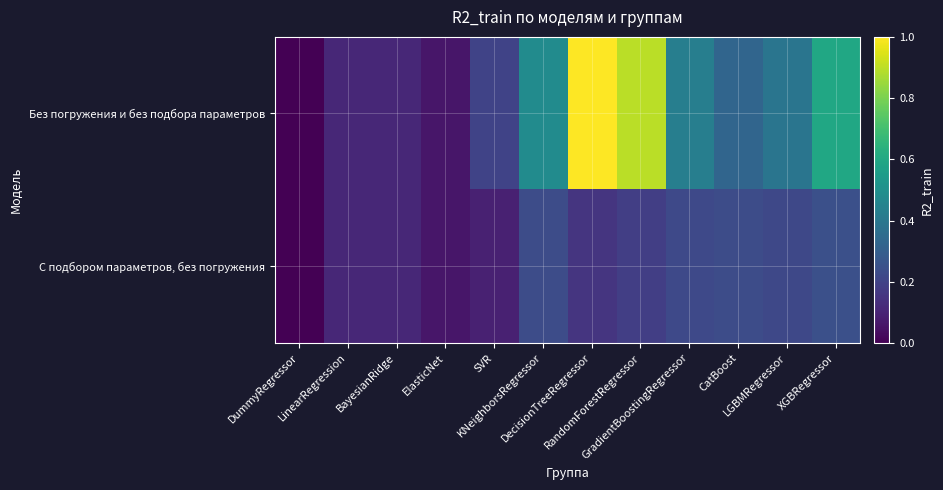

Reading left to right, transcribe all the data shown in this chart.

Без погружения и без подбора параметров: DummyRegressor=0.0	LinearRegression=0.1	BayesianRidge=0.1	ElasticNet=0.1	SVR=0.2	KNeighborsRegressor=0.5	DecisionTreeRegressor=1.0	RandomForestRegressor=0.9	GradientBoostingRegressor=0.4	CatBoost=0.3	LGBMRegressor=0.4	XGBRegressor=0.6
С подбором параметров, без погружения: DummyRegressor=0.0	LinearRegression=0.1	BayesianRidge=0.1	ElasticNet=0.1	SVR=0.1	KNeighborsRegressor=0.2	DecisionTreeRegressor=0.2	RandomForestRegressor=0.2	GradientBoostingRegressor=0.2	CatBoost=0.2	LGBMRegressor=0.2	XGBRegressor=0.2